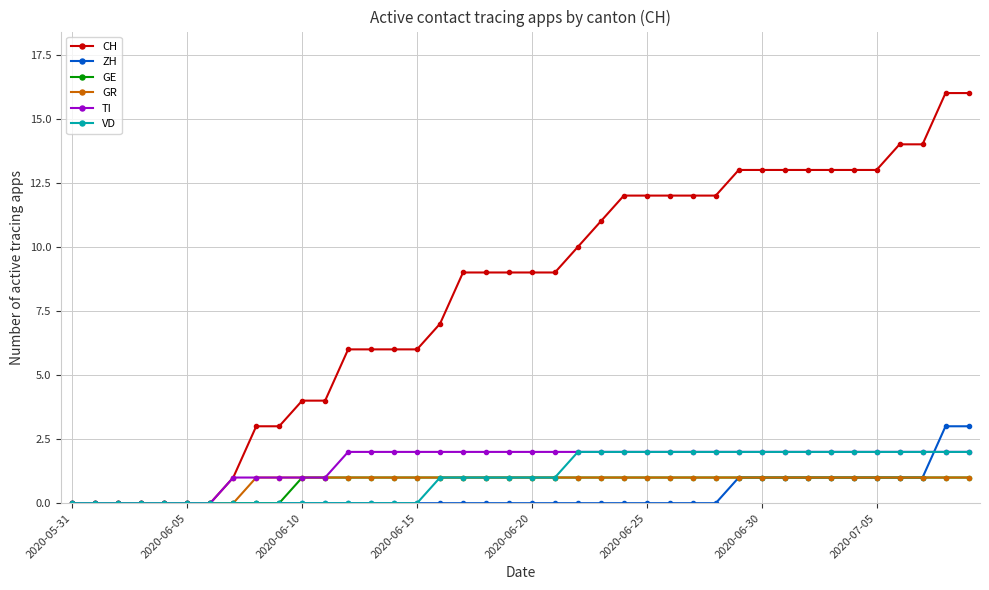

What is the maximum value shown in the chart?

16